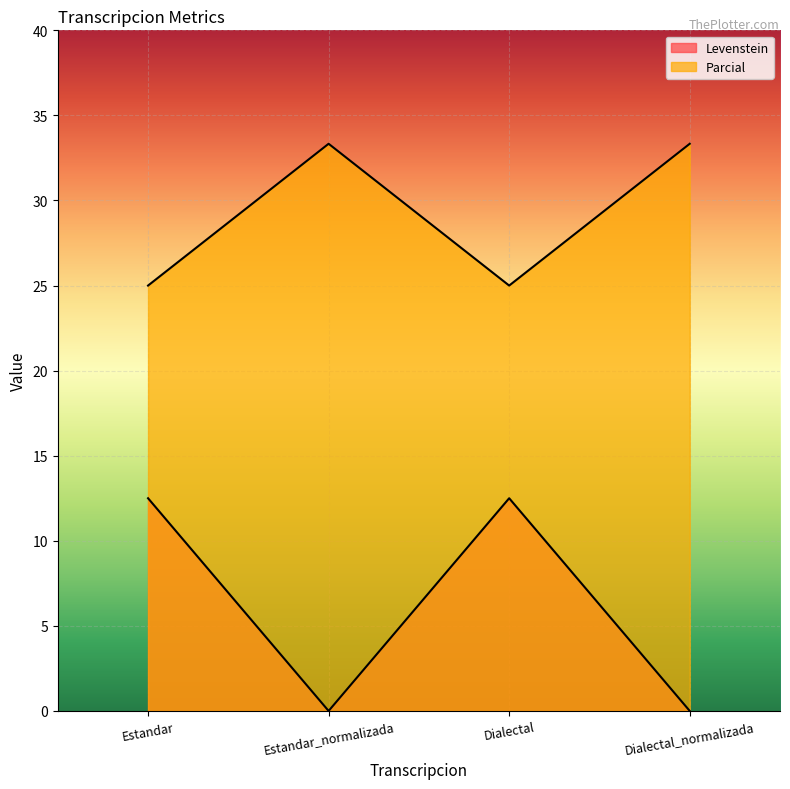

At which label does Parcial reach its minimum?

Estandar